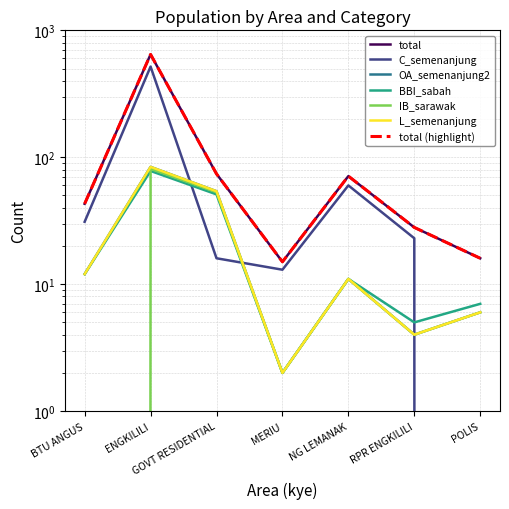

At how many categories does at least one series exceed 320?

1